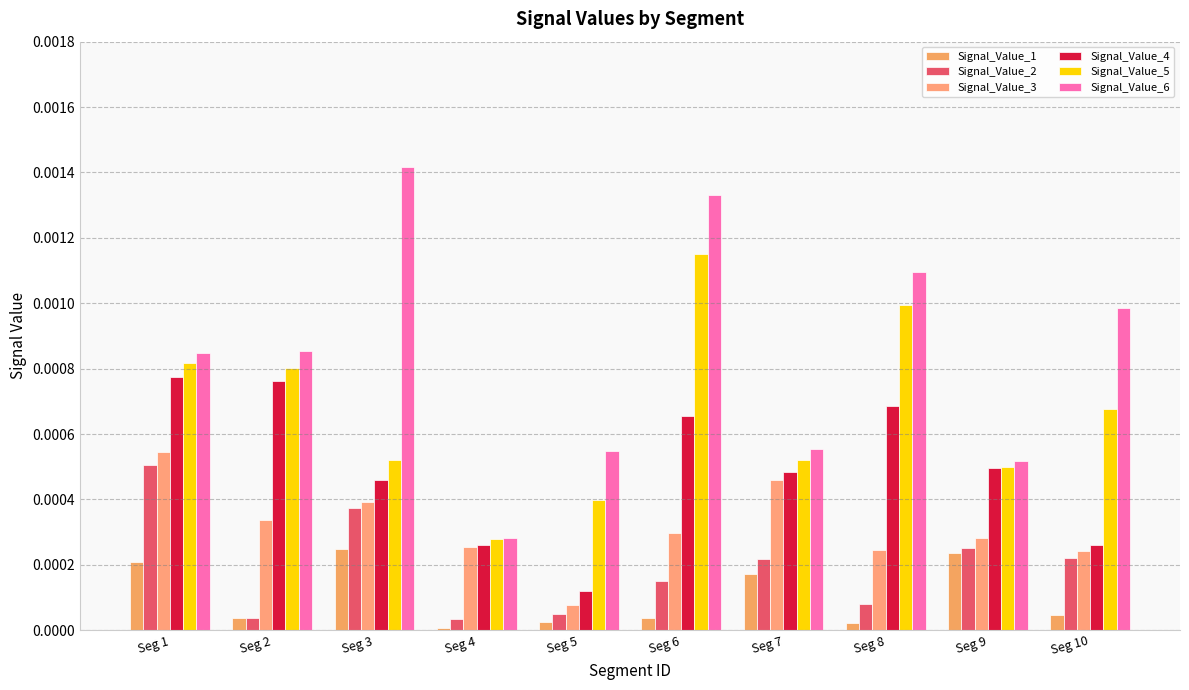

Which series changed the most between Seg 6 and Seg 9?

Signal_Value_6